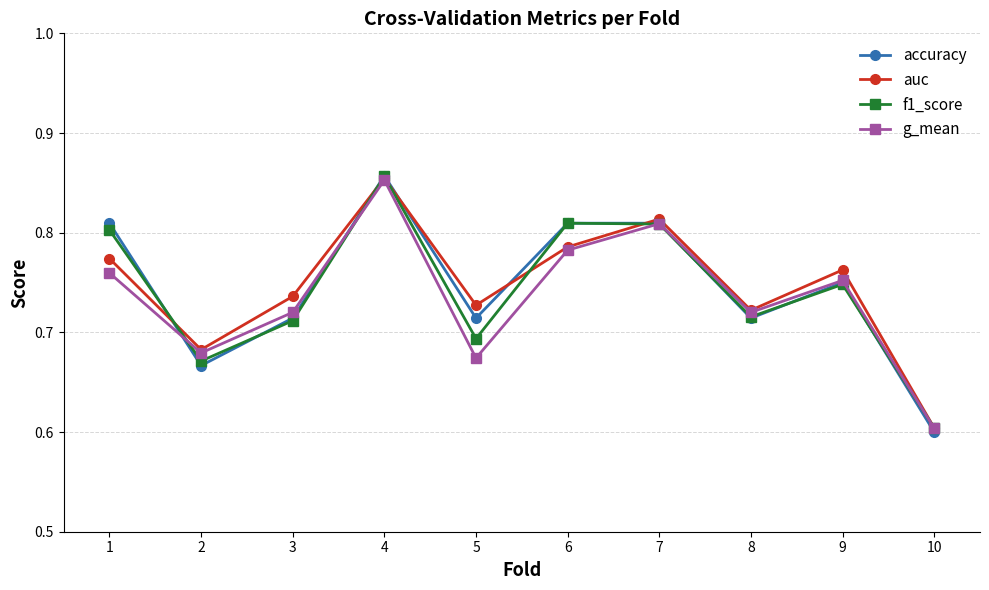

Where is g_mean nearest to the value 0?

10